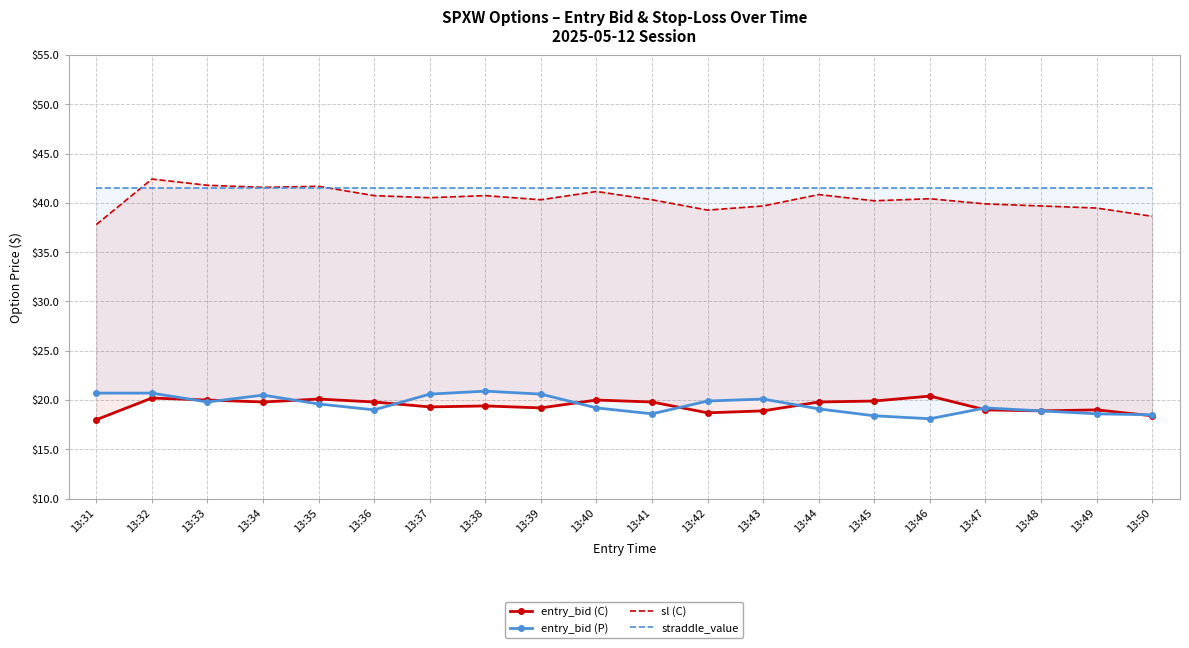

Rank the categories by entry_bid (P) value from highest to lowest.

13:38, 13:31, 13:32, 13:37, 13:39, 13:34, 13:43, 13:42, 13:33, 13:35, 13:40, 13:47, 13:44, 13:36, 13:48, 13:41, 13:49, 13:50, 13:45, 13:46